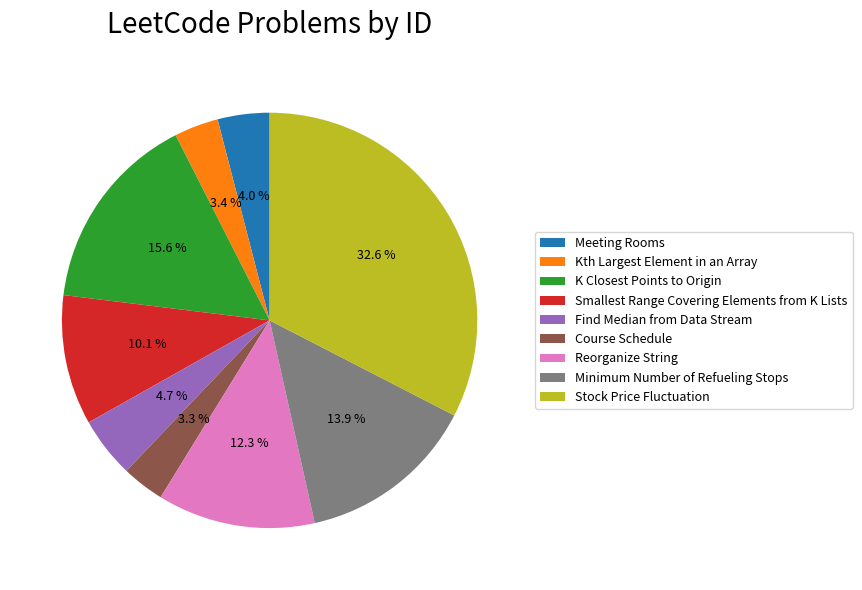

Which has a higher value, Kth Largest Element in an Array or Reorganize String?

Reorganize String